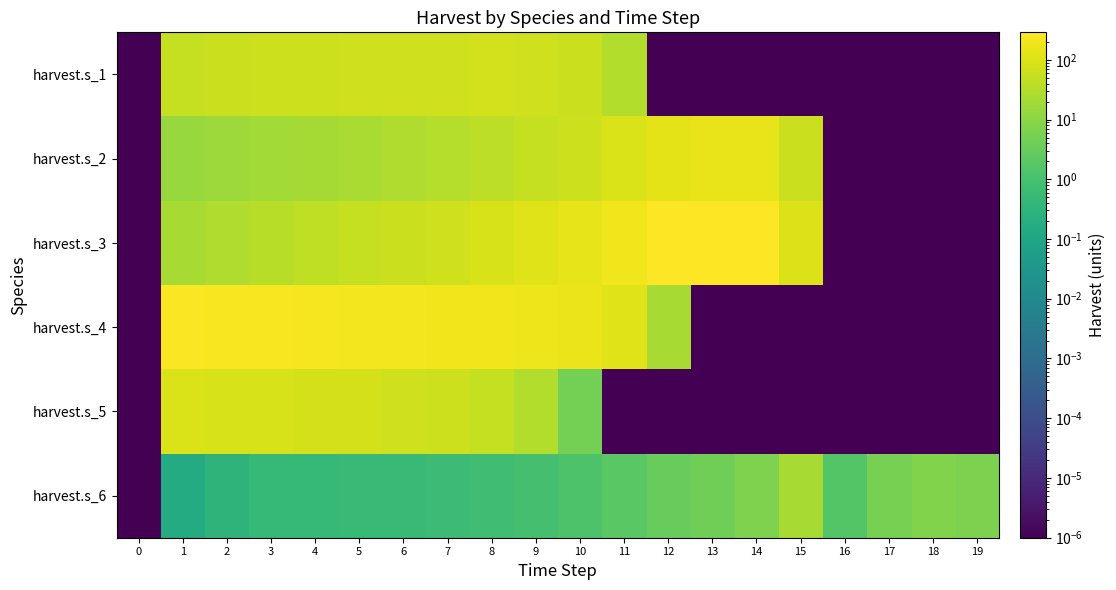

At how many categories does at least one series exceed 6?

17